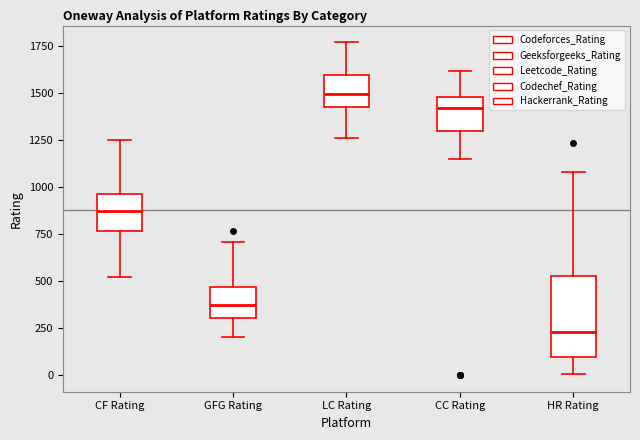

Comparing the boxes themselves (not the whiskers), which one is the tallest?

HR Rating